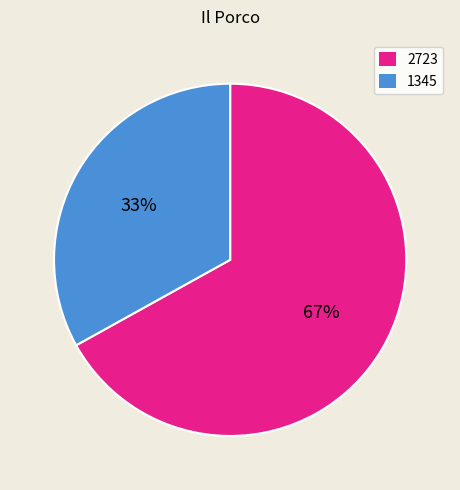

How many segments does this pie chart have?

2